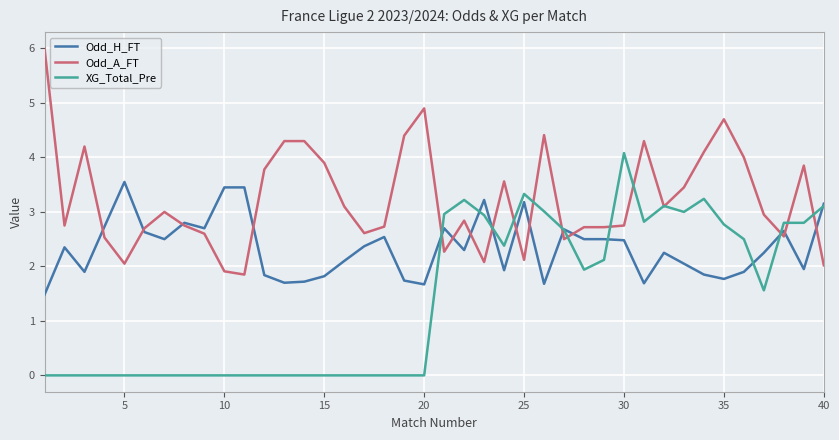

What is the maximum value for XG_Total_Pre?

4.1